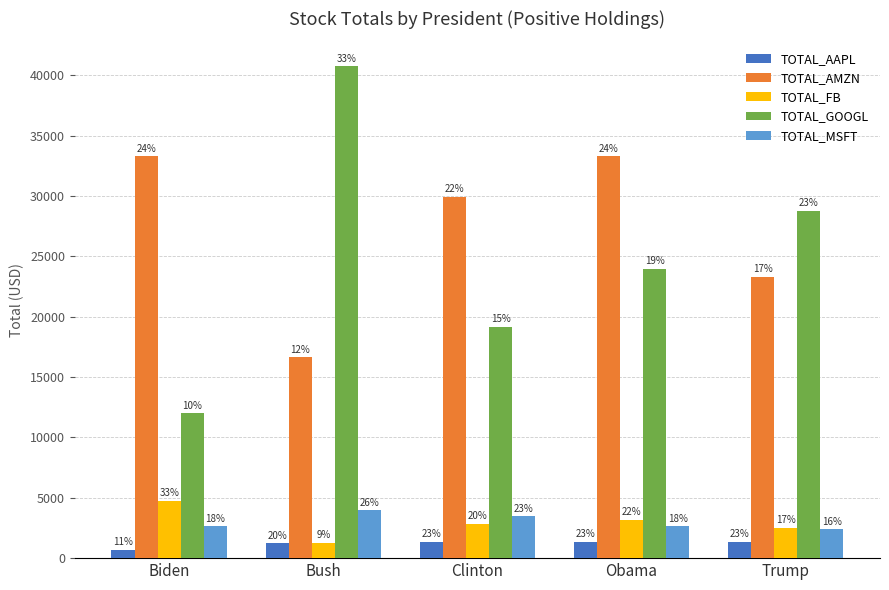

What is the difference between the TOTAL_MSFT values at Biden and Trump?

266.1